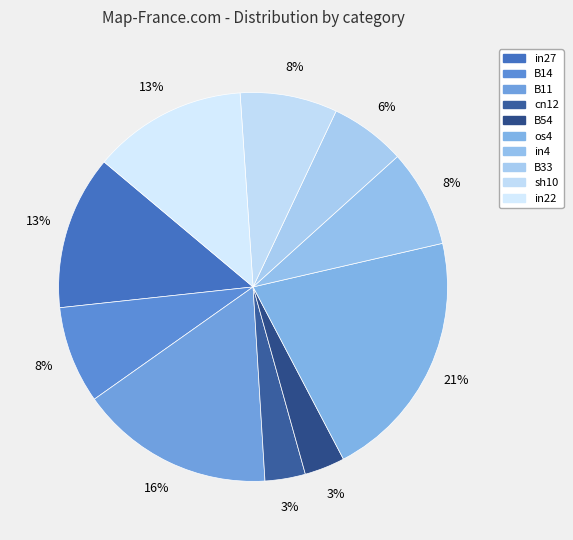

How many segments does this pie chart have?

10